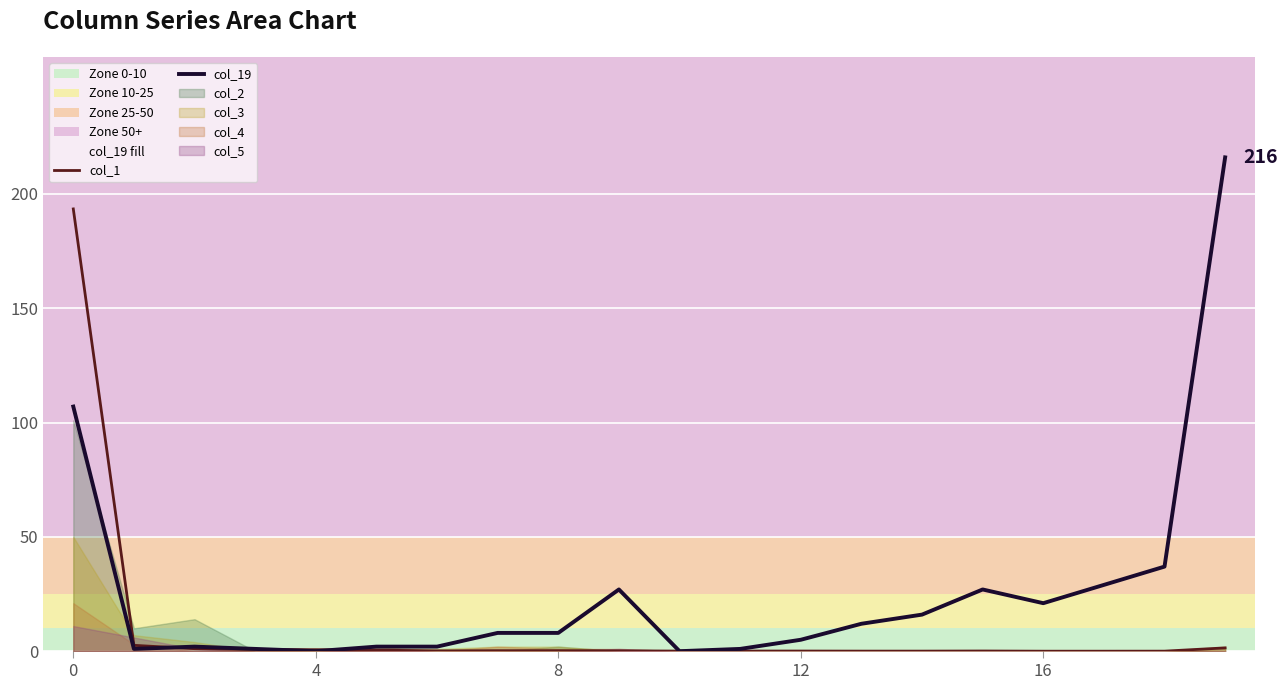

Which category has the lowest value in the col_1 series?

16